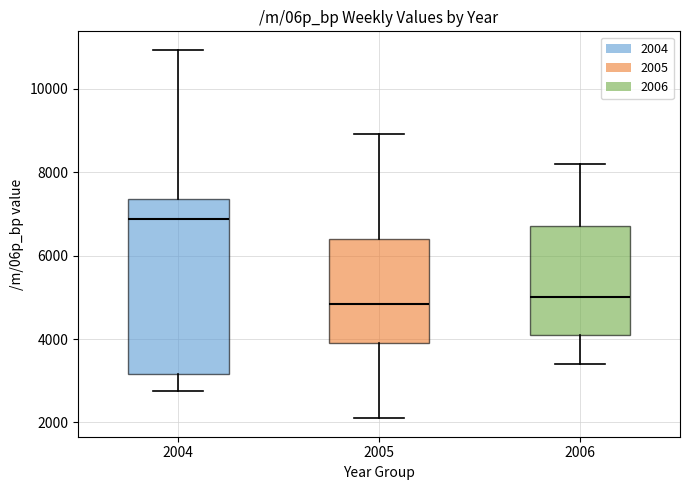

Which box is the tallest, from its lower edge to its upper edge?

2004